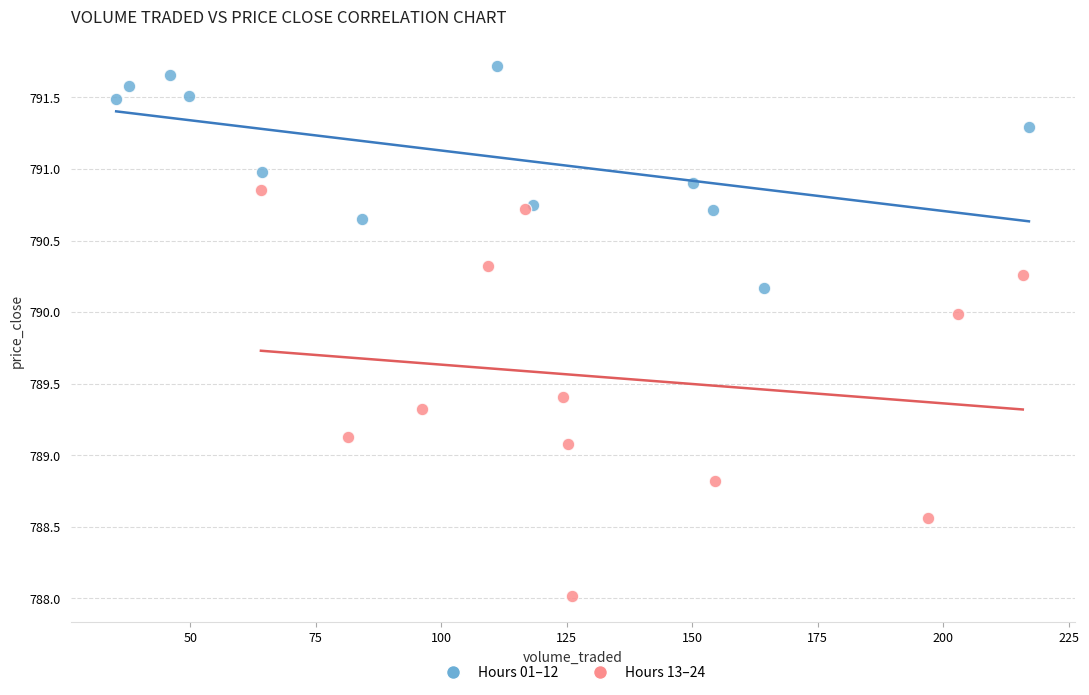

Which series contains the highest Y value?

Hours 01–12